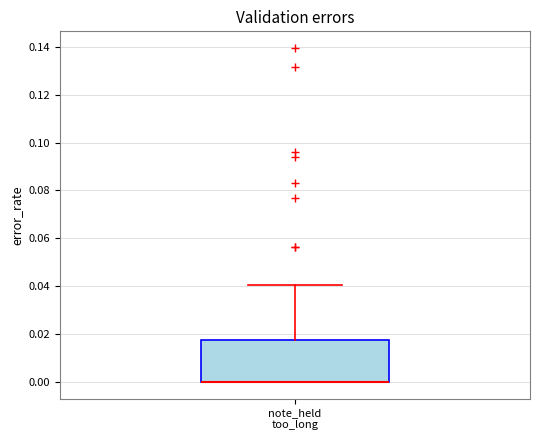

Read this box plot against the y-axis: the position of the median line, the range covered by the box, and the ends of both whiskers. The values are not printed on the chart, so give them approximately, as read against the axis.

median 0.000 (drawn on the box's lower edge), box 0.000 to 0.018, whiskers 0.000 to 0.040